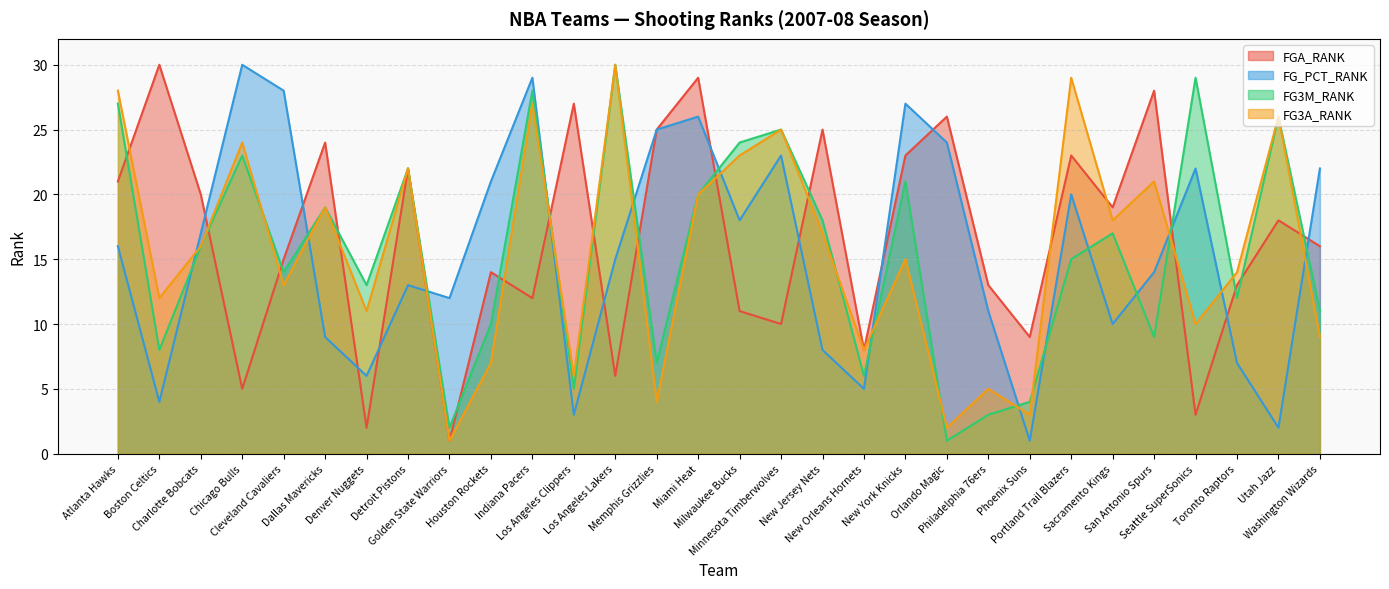

Reading left to right, transcribe all the data shown in this chart.

FGA_RANK: Atlanta Hawks=21	Boston Celtics=30	Charlotte Bobcats=20	Chicago Bulls=5	Cleveland Cavaliers=15	Dallas Mavericks=24	Denver Nuggets=2	Detroit Pistons=22	Golden State Warriors=1	Houston Rockets=14	Indiana Pacers=12	Los Angeles Clippers=27	Los Angeles Lakers=6	Memphis Grizzlies=25	Miami Heat=29	Milwaukee Bucks=11	Minnesota Timberwolves=10	New Jersey Nets=25	New Orleans Hornets=8	New York Knicks=23	Orlando Magic=26	Philadelphia 76ers=13	Phoenix Suns=9	Portland Trail Blazers=23	Sacramento Kings=19	San Antonio Spurs=28	Seattle SuperSonics=3	Toronto Raptors=13	Utah Jazz=18	Washington Wizards=16
FG_PCT_RANK: Atlanta Hawks=16	Boston Celtics=4	Charlotte Bobcats=17	Chicago Bulls=30	Cleveland Cavaliers=28	Dallas Mavericks=9	Denver Nuggets=6	Detroit Pistons=13	Golden State Warriors=12	Houston Rockets=21	Indiana Pacers=29	Los Angeles Clippers=3	Los Angeles Lakers=15	Memphis Grizzlies=25	Miami Heat=26	Milwaukee Bucks=18	Minnesota Timberwolves=23	New Jersey Nets=8	New Orleans Hornets=5	New York Knicks=27	Orlando Magic=24	Philadelphia 76ers=11	Phoenix Suns=1	Portland Trail Blazers=20	Sacramento Kings=10	San Antonio Spurs=14	Seattle SuperSonics=22	Toronto Raptors=7	Utah Jazz=2	Washington Wizards=22
FG3M_RANK: Atlanta Hawks=27	Boston Celtics=8	Charlotte Bobcats=16	Chicago Bulls=23	Cleveland Cavaliers=14	Dallas Mavericks=19	Denver Nuggets=13	Detroit Pistons=22	Golden State Warriors=2	Houston Rockets=10	Indiana Pacers=28	Los Angeles Clippers=5	Los Angeles Lakers=30	Memphis Grizzlies=7	Miami Heat=20	Milwaukee Bucks=24	Minnesota Timberwolves=25	New Jersey Nets=18	New Orleans Hornets=6	New York Knicks=21	Orlando Magic=1	Philadelphia 76ers=3	Phoenix Suns=4	Portland Trail Blazers=15	Sacramento Kings=17	San Antonio Spurs=9	Seattle SuperSonics=29	Toronto Raptors=12	Utah Jazz=26	Washington Wizards=11
FG3A_RANK: Atlanta Hawks=28	Boston Celtics=12	Charlotte Bobcats=16	Chicago Bulls=24	Cleveland Cavaliers=13	Dallas Mavericks=19	Denver Nuggets=11	Detroit Pistons=22	Golden State Warriors=1	Houston Rockets=7	Indiana Pacers=27	Los Angeles Clippers=6	Los Angeles Lakers=30	Memphis Grizzlies=4	Miami Heat=20	Milwaukee Bucks=23	Minnesota Timberwolves=25	New Jersey Nets=17	New Orleans Hornets=8	New York Knicks=15	Orlando Magic=2	Philadelphia 76ers=5	Phoenix Suns=3	Portland Trail Blazers=29	Sacramento Kings=18	San Antonio Spurs=21	Seattle SuperSonics=10	Toronto Raptors=14	Utah Jazz=26	Washington Wizards=9